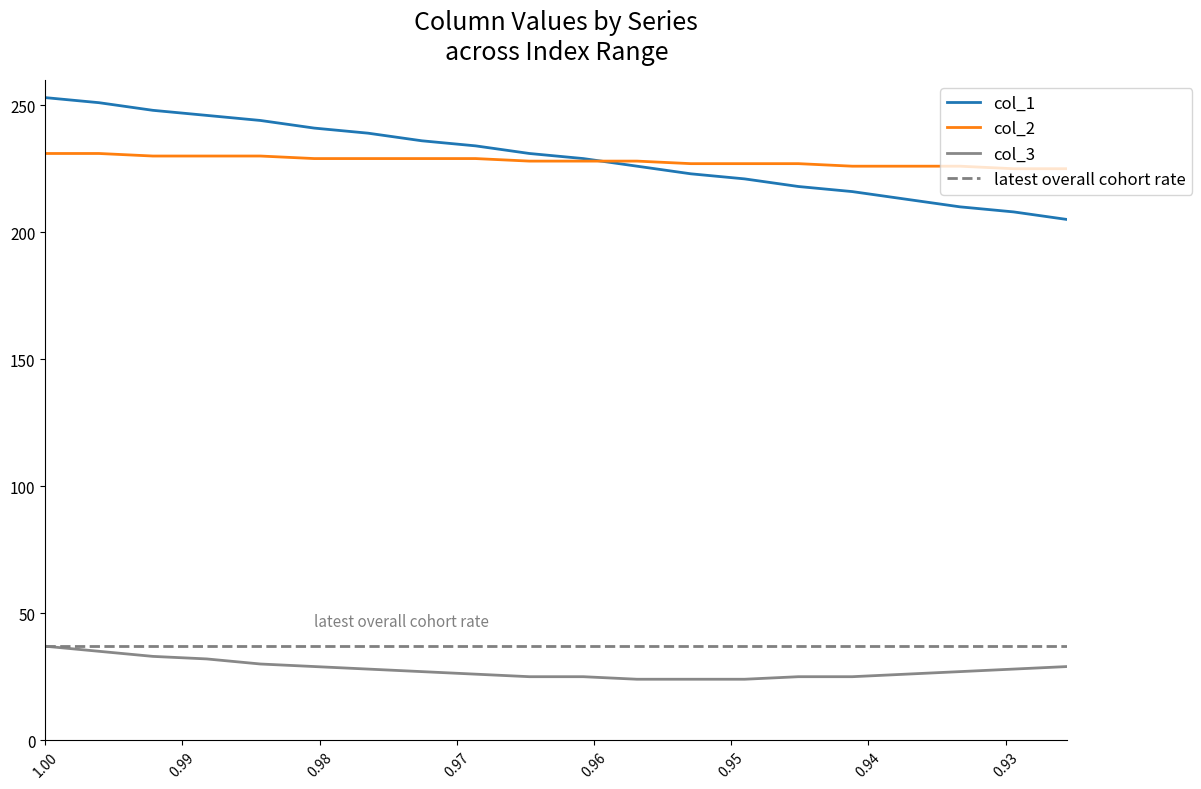

What is the value of the col_2 point at the 2nd from the left?

231